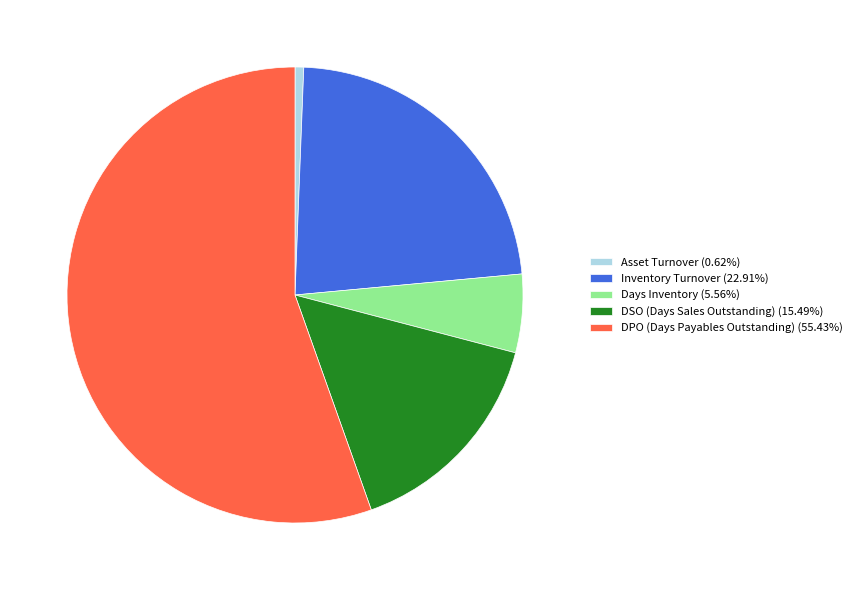

Between DPO (Days Payables Outstanding) and Inventory Turnover, which is larger?

DPO (Days Payables Outstanding)